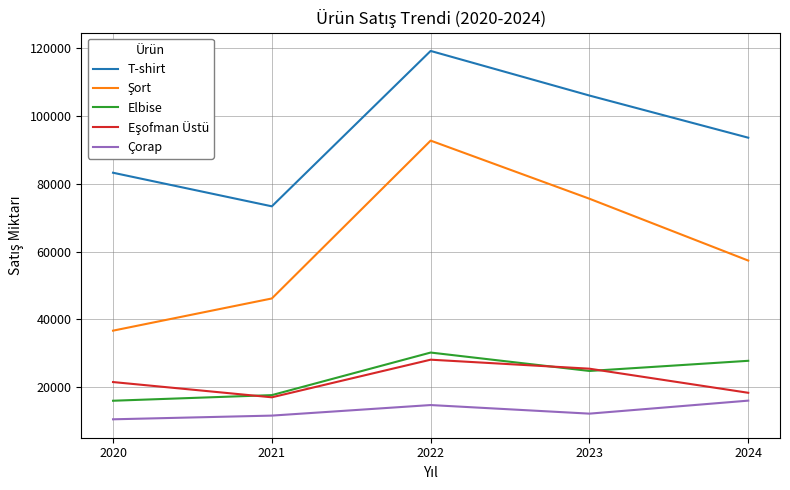

What is the spread (max minus min) of values at 2021?

61737